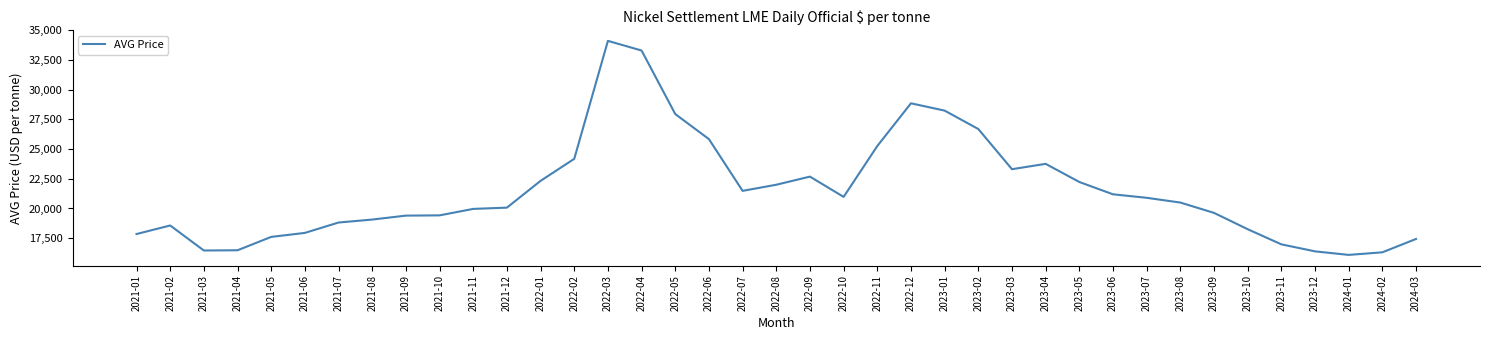

The value at 2023-05 is 22230. True or false?

True